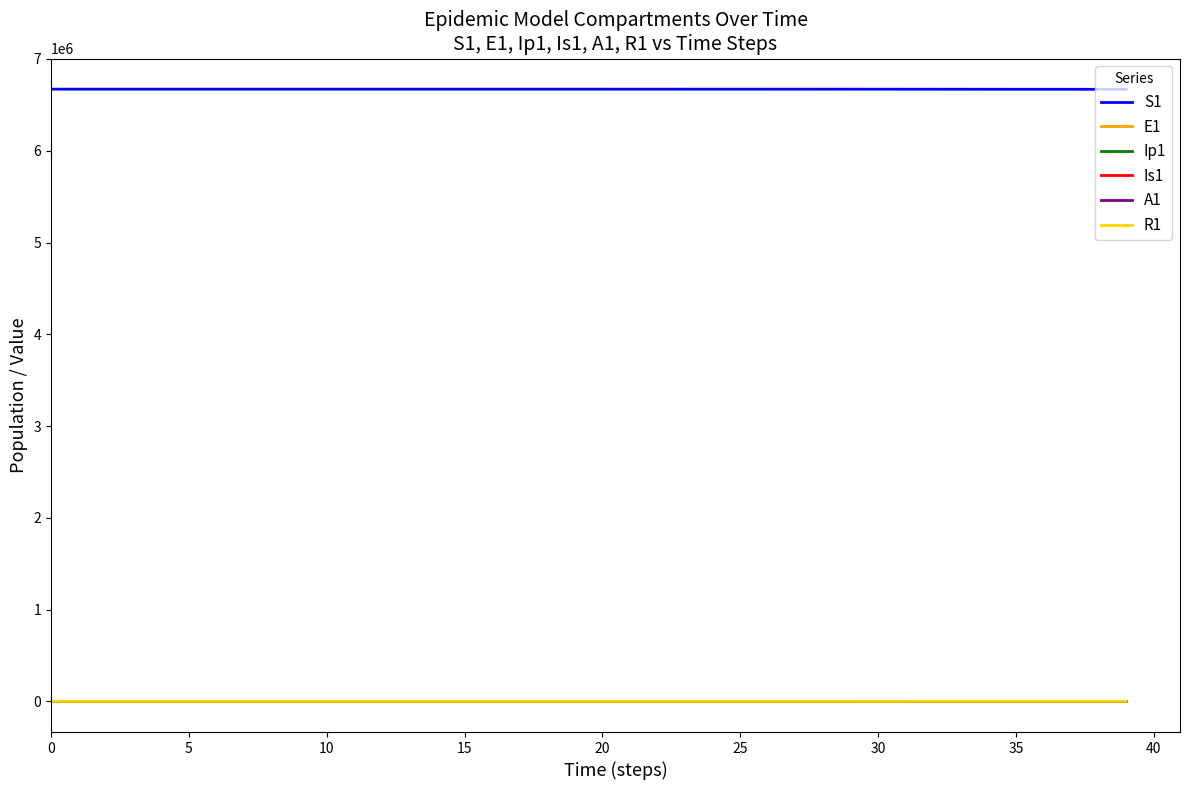

Which series has the largest total across all categories?

S1